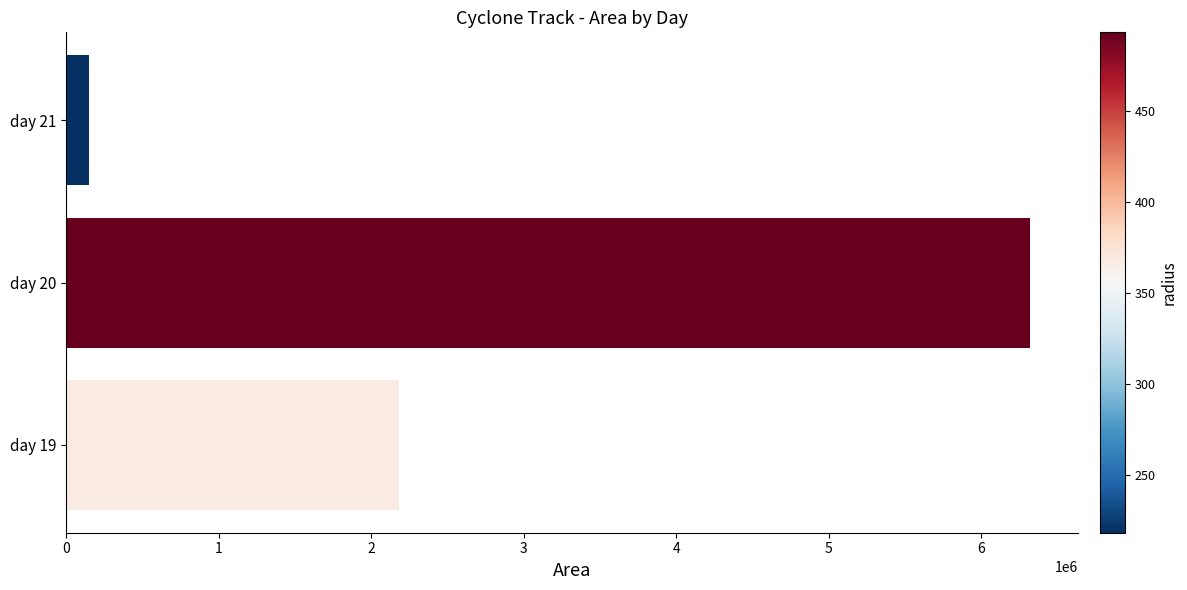

What is the change in value from day 20 to day 21?

-6171250